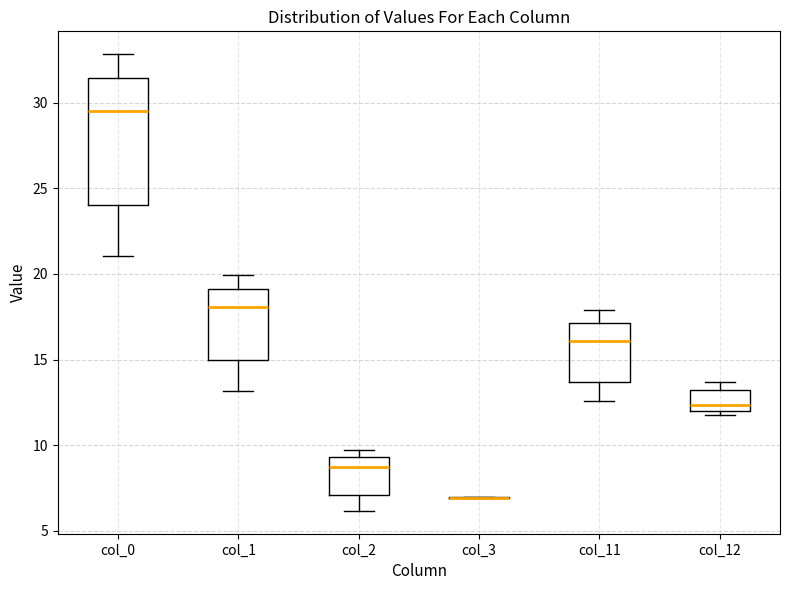

Where does the median line of the box for col_1 sit on the y-axis? The values are not printed on the chart, so give them approximately, as read against the axis.

18.0